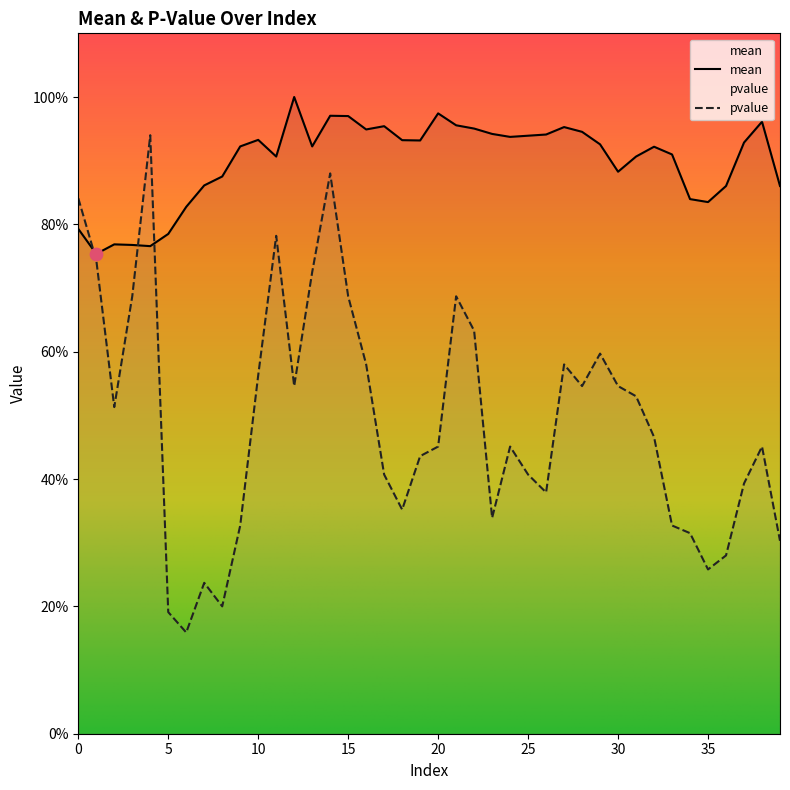

What are all the series names shown in the legend?

mean, pvalue